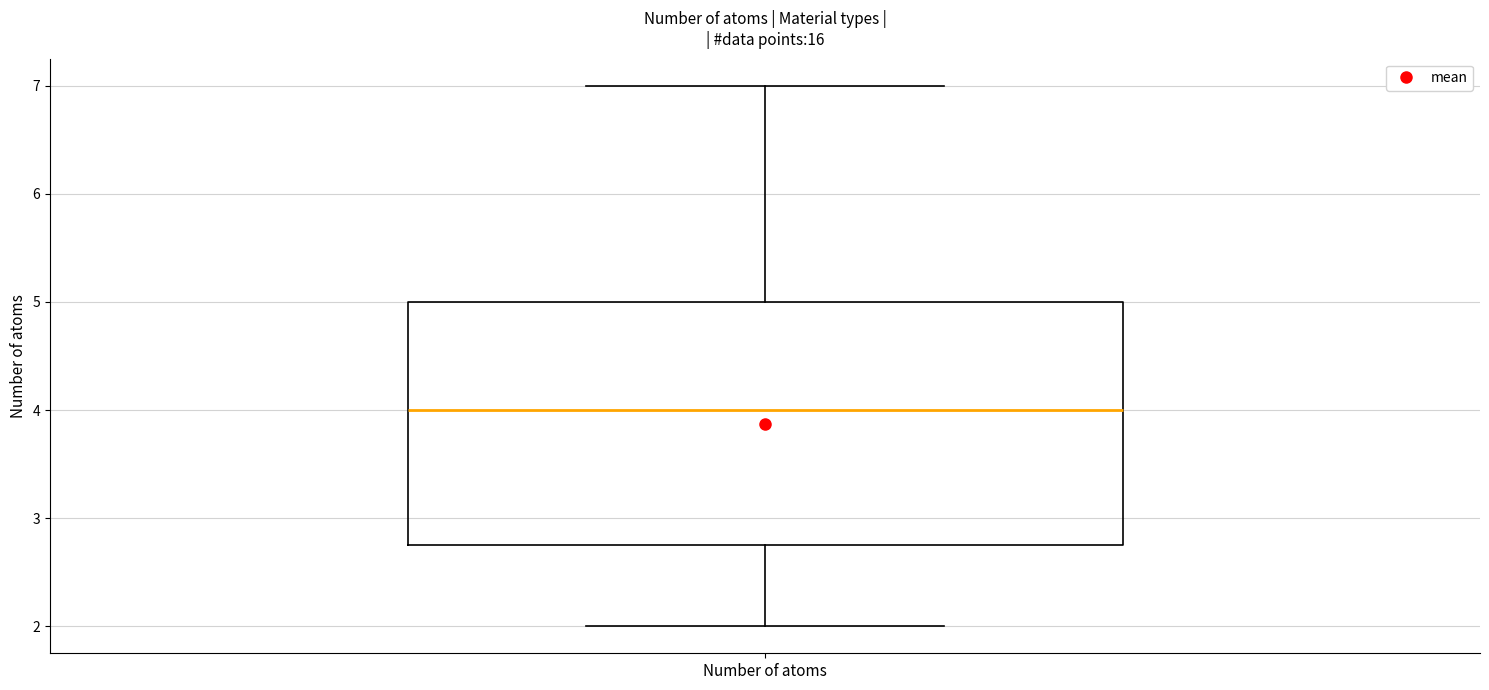

Read this box plot against the y-axis: the position of the median line, the range covered by the box, and the ends of both whiskers. The values are not printed on the chart, so give them approximately, as read against the axis.

median 4.0, box 2.8 to 5.0, whiskers 2.0 to 7.0